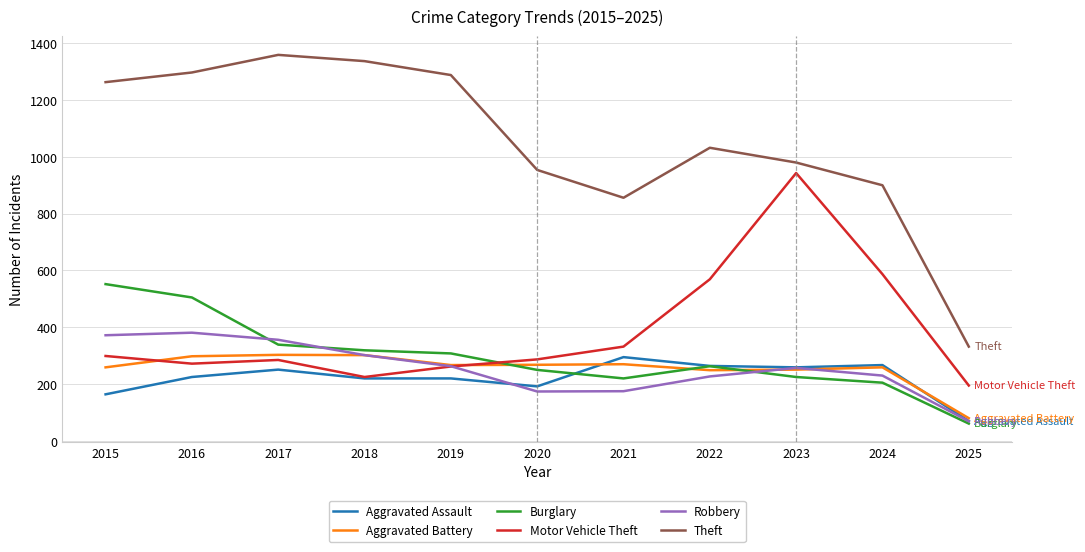

What are all the series names shown in the legend?

Aggravated Assault, Aggravated Battery, Burglary, Motor Vehicle Theft, Robbery, Theft